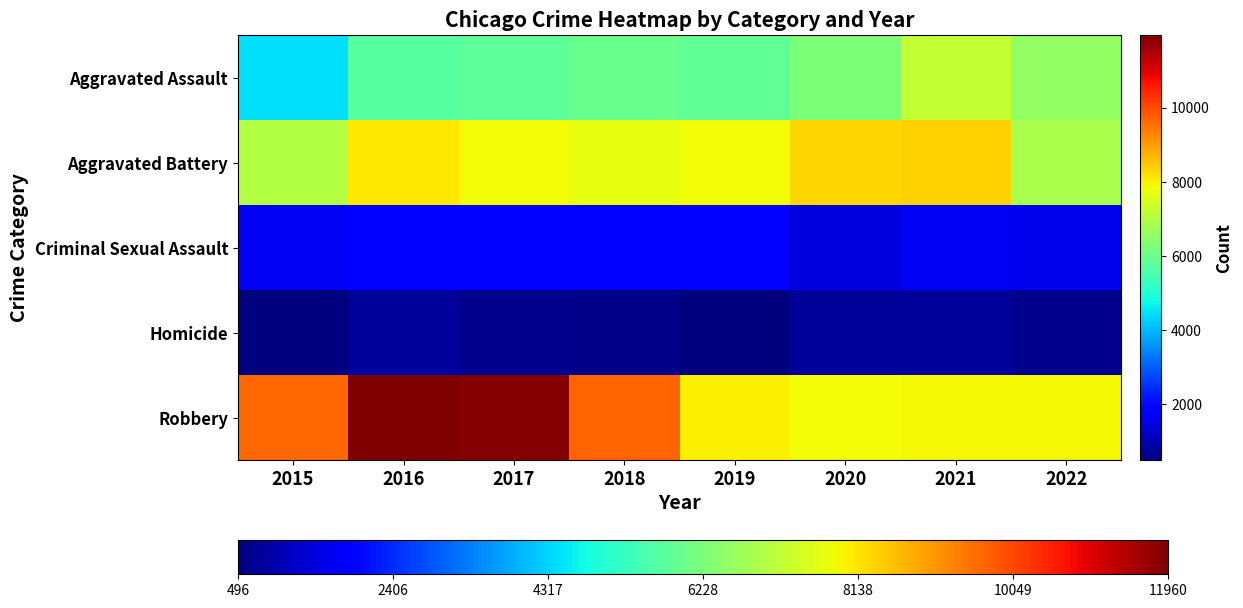

Reading left to right, transcribe all the data shown in this chart.

Aggravated Assault: 2015=4480	2016=5712	2017=5793	2018=6001	2019=5840	2020=6263	2021=7242	2022=6586
Aggravated Battery: 2015=7018	2016=8085	2017=7845	2018=7735	2019=7857	2020=8319	2021=8347	2022=6877
Criminal Sexual Assault: 2015=1663	2016=1817	2017=1938	2018=1969	2019=1871	2020=1446	2021=1676	2022=1577
Homicide: 2015=496	2016=786	2017=672	2018=589	2019=498	2020=787	2021=803	2022=639
Robbery: 2015=9638	2016=11960	2017=11880	2018=9679	2019=7994	2020=7856	2021=7920	2022=7895